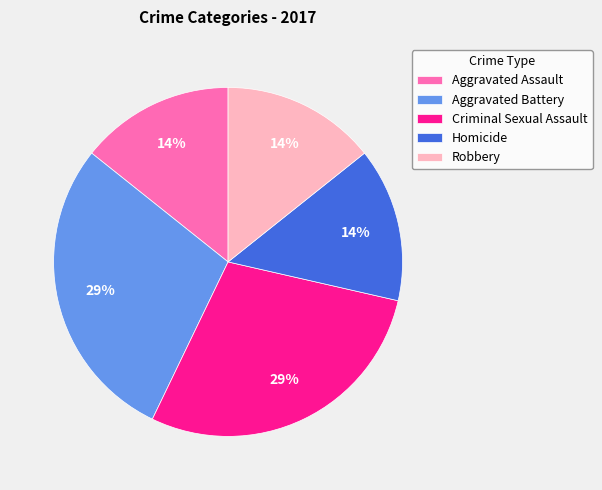

Do Criminal Sexual Assault and Aggravated Assault together represent more than half of the pie?

No